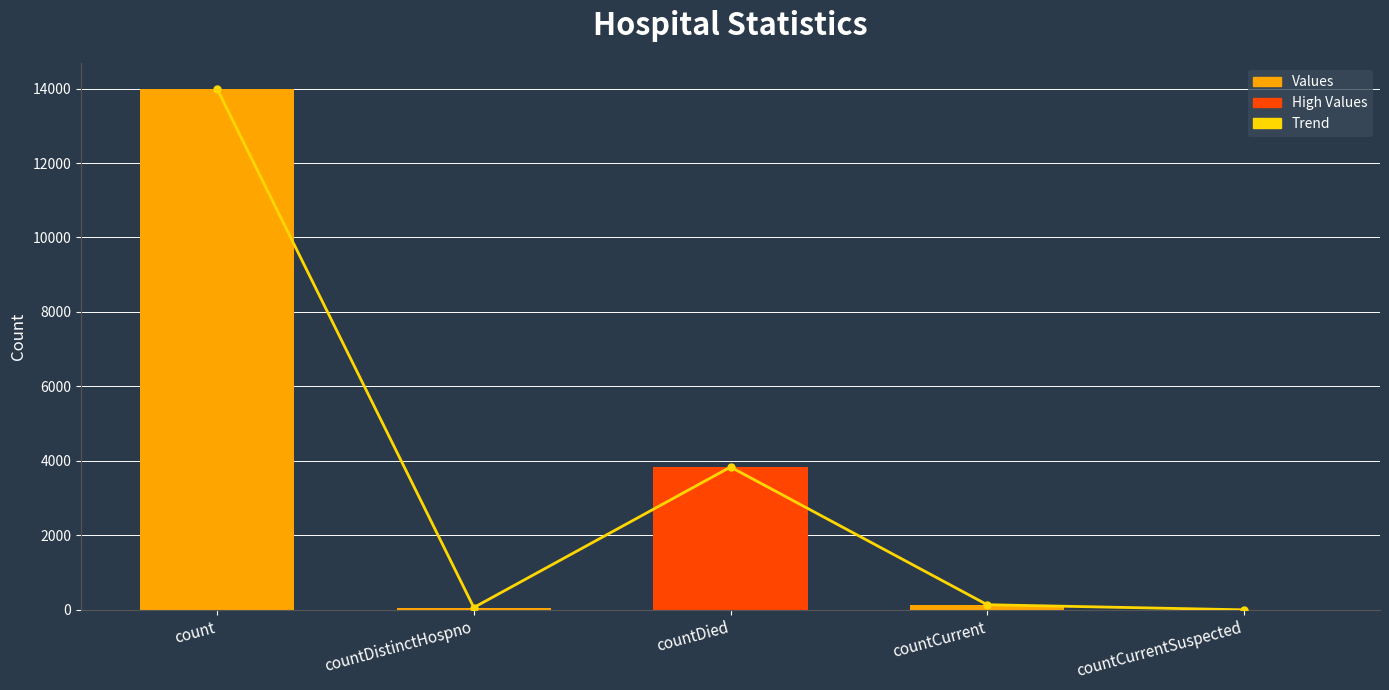

Which category has the lowest value in the Values series?

countCurrentSuspected